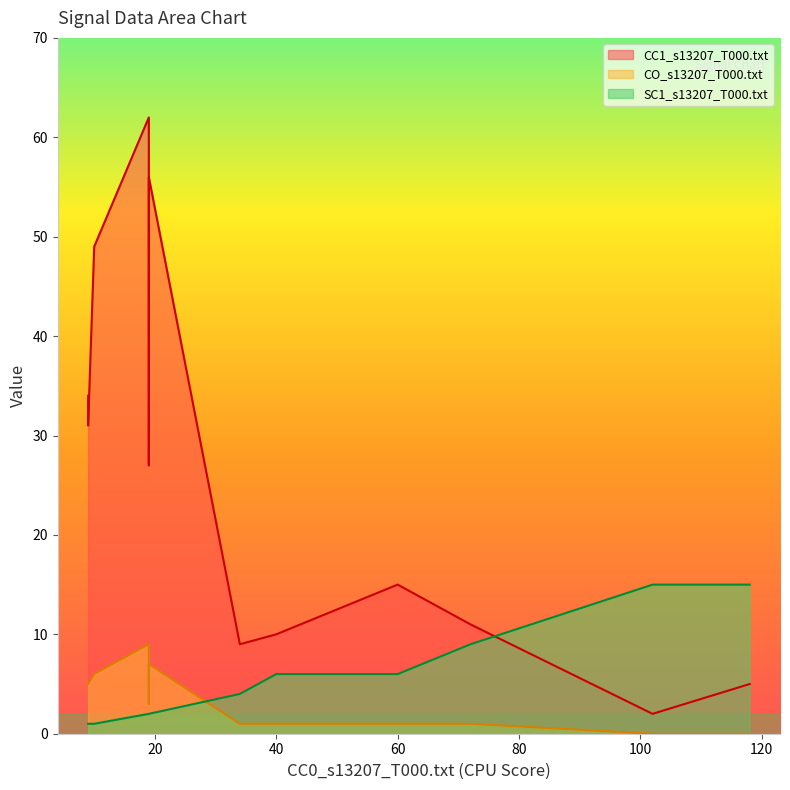

The CC1_s13207_T000.txt series shows 15 at n1690. True or false?

False